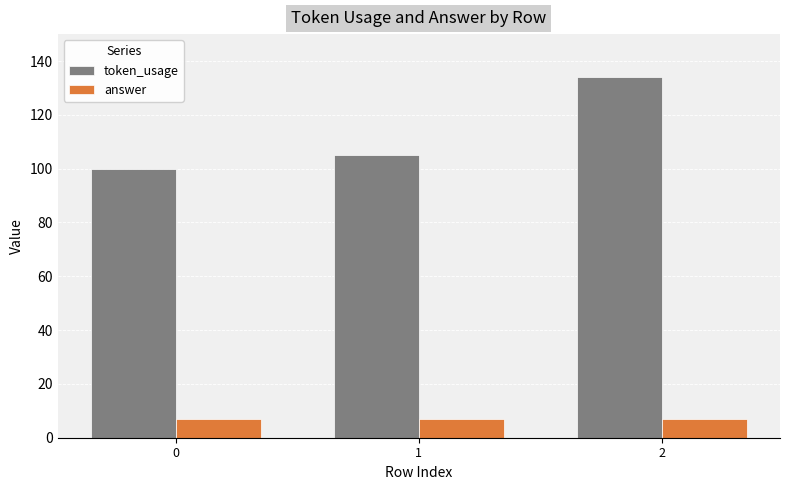

Reading right to left, transcribe all the data shown in this chart.

token_usage: 134	105	100
answer: 7	7	7